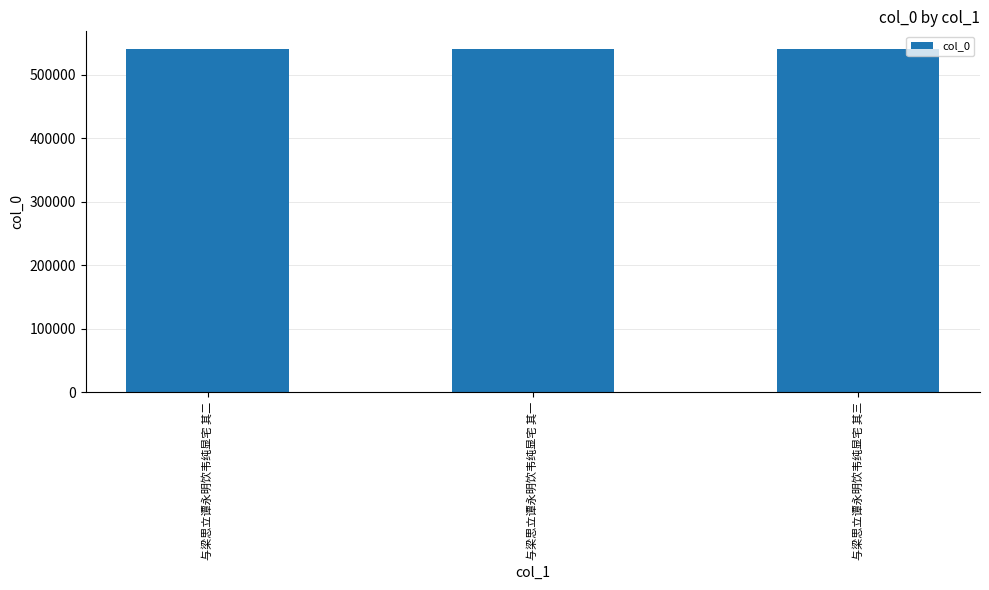

The value at 与梁思立谭永明饮韦纯显宅 其二 is 199034. True or false?

False